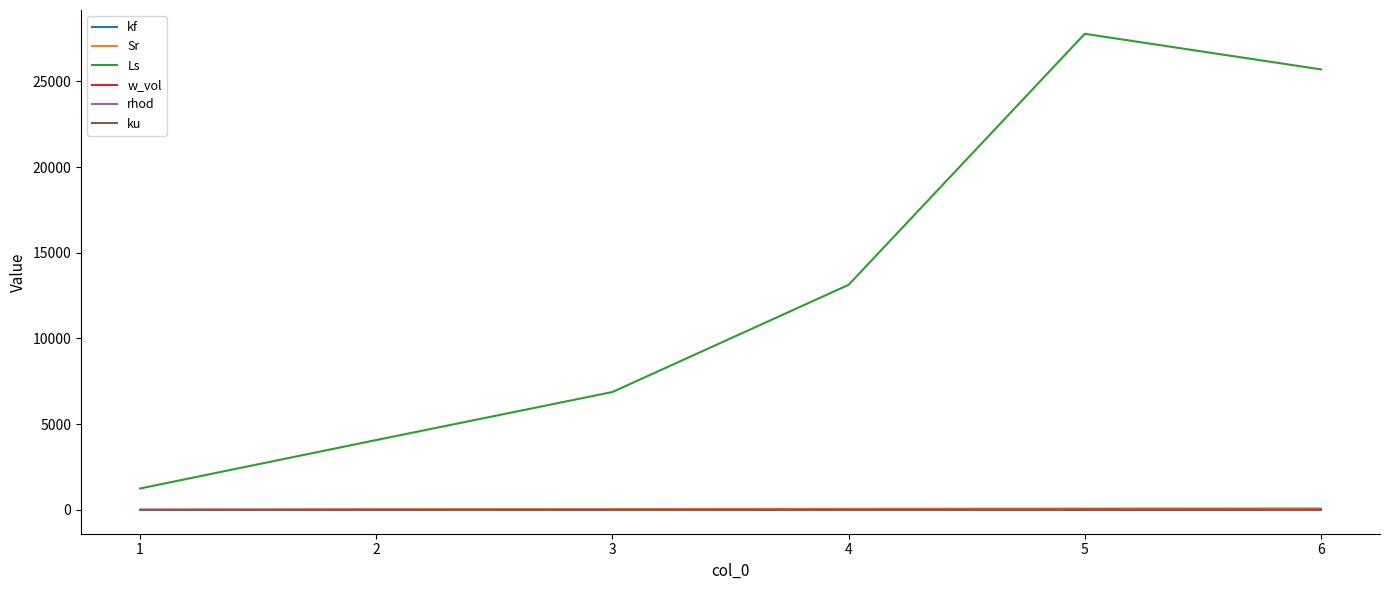

What is the sum of all kf values?

12.1